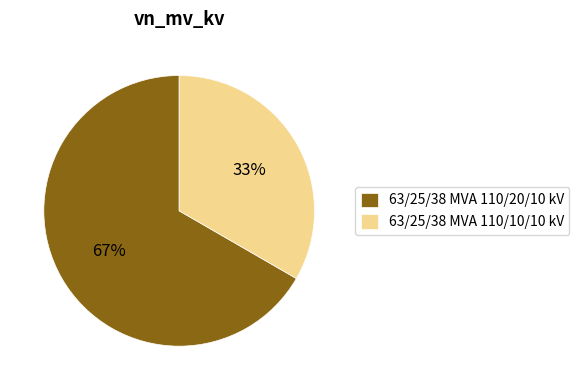

Rank the categories by value from lowest to highest.

63/25/38 MVA 110/10/10 kV, 63/25/38 MVA 110/20/10 kV